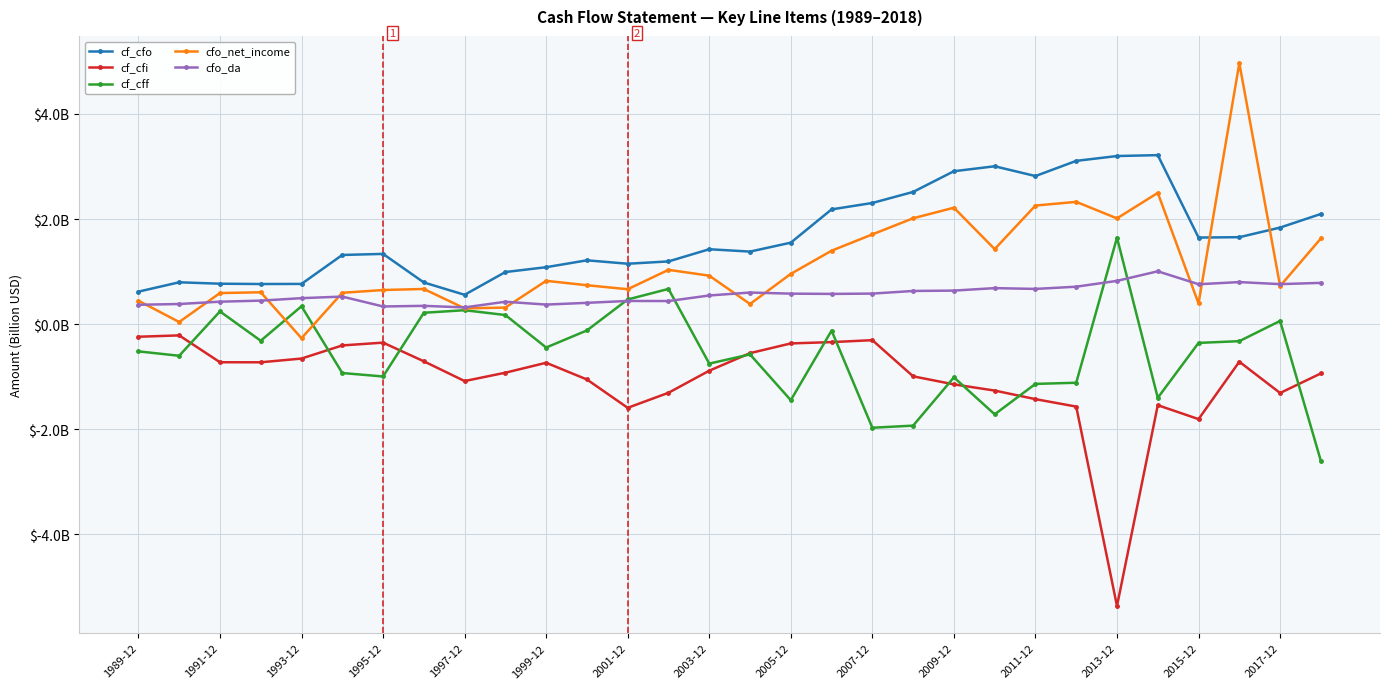

Is this an area chart (filled region under the line)?

No